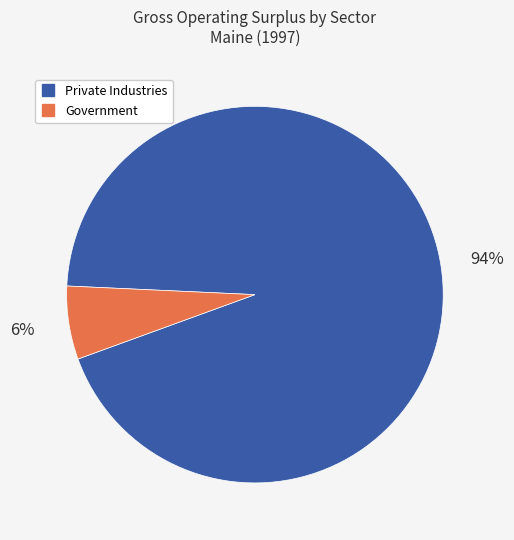

To the nearest percent, what is the average slice percentage?

50%